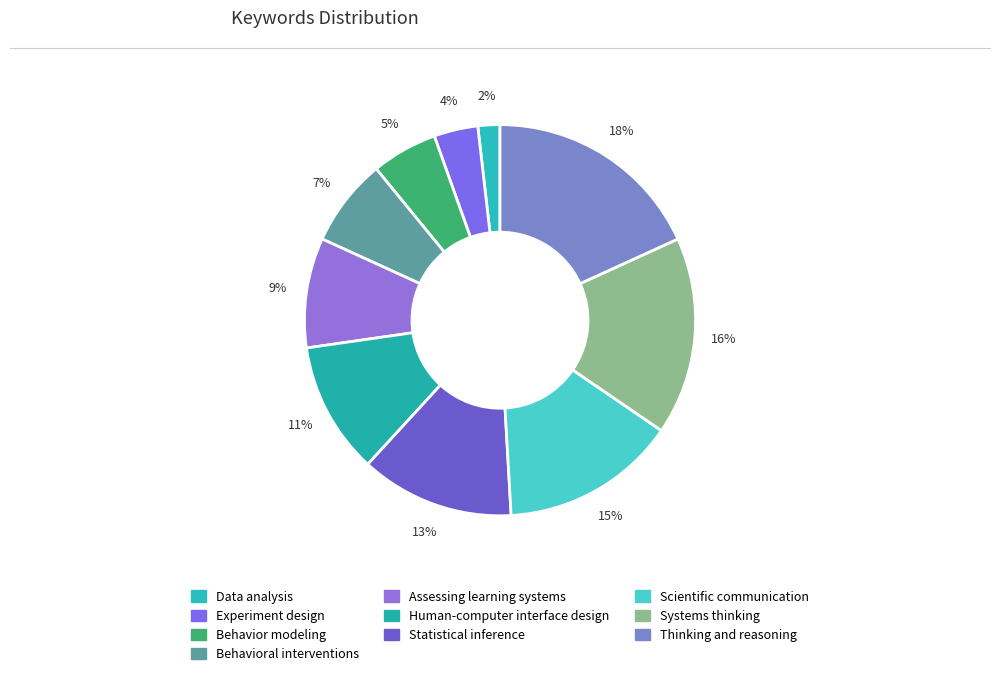

Count the number of slices in the pie.

10